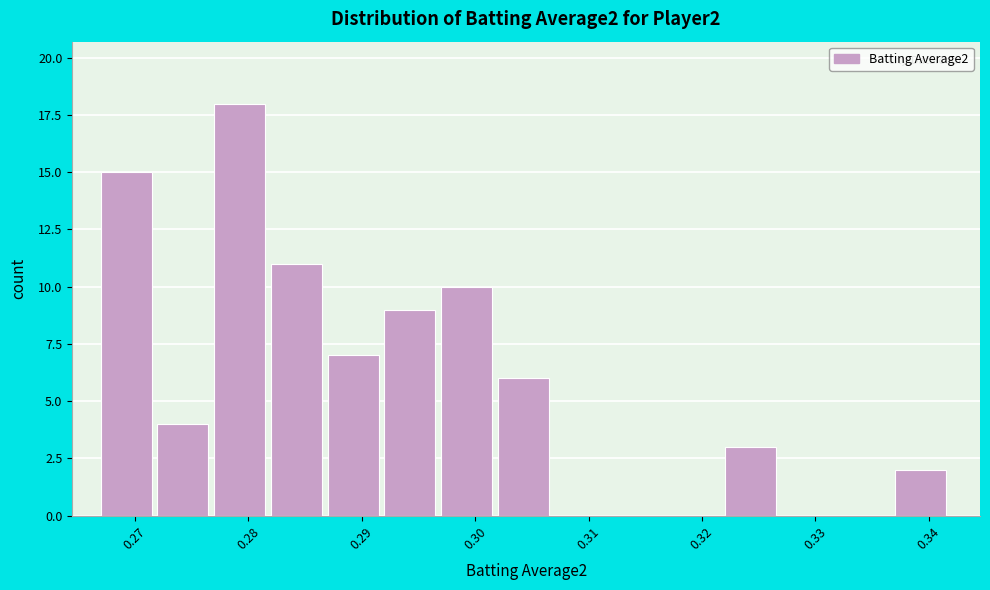

Reading left to right, transcribe this chart: for each bar, give the range it covers on the x-axis and its height. The values are not printed on the chart, so give them approximately, as read against the axis.

0.267 to 0.272: 15
0.272 to 0.277: 4
0.277 to 0.282: 18
0.282 to 0.287: 11
0.287 to 0.292: 7
0.292 to 0.297: 9
0.297 to 0.302: 10
0.302 to 0.307: 6
0.307 to 0.312: 0
0.312 to 0.317: 0
0.317 to 0.322: 0
0.322 to 0.327: 3
0.327 to 0.332: 0
0.332 to 0.337: 0
0.337 to 0.342: 2